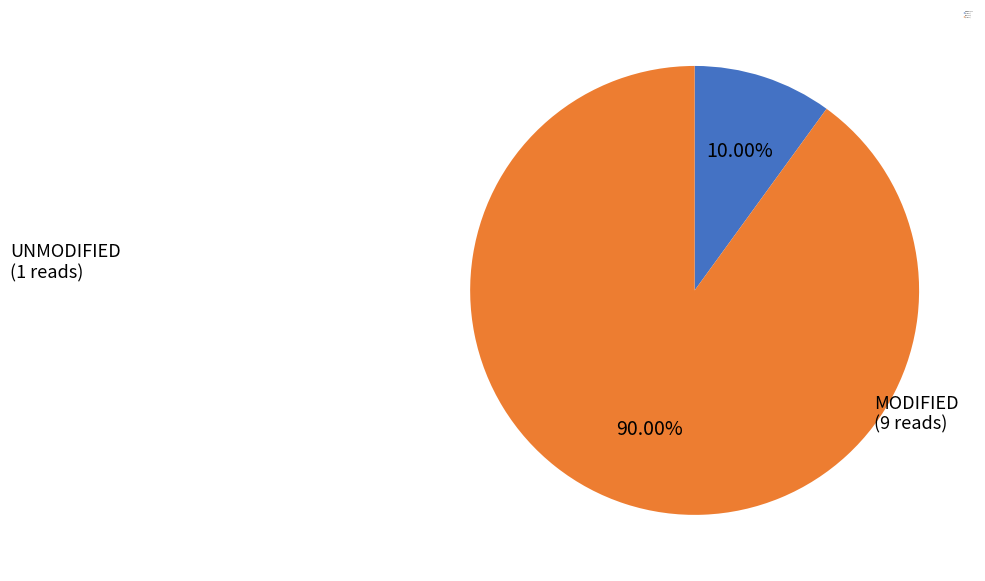

Does any single category account for the majority?

Yes